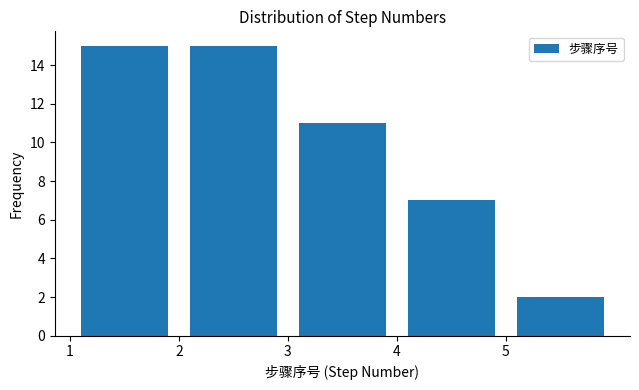

How tall is the bar that spans 3 to 4 on the x-axis? The values are not printed on the chart, so give them approximately, as read against the axis.

11